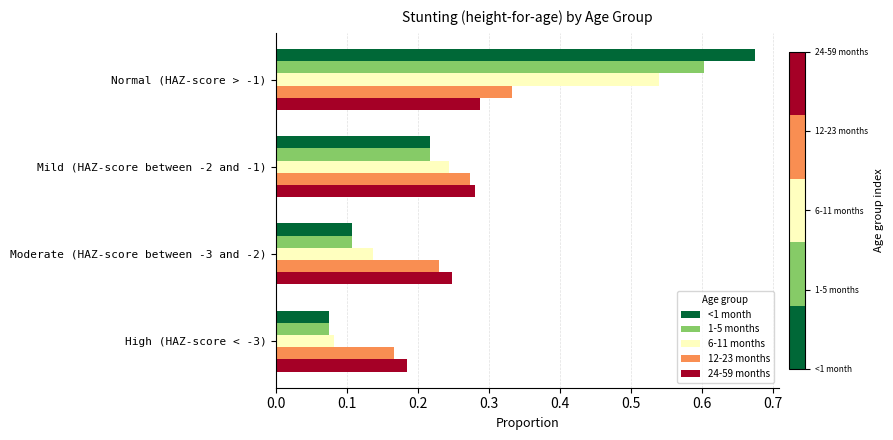

Which series has the largest total across all categories?

<1 month